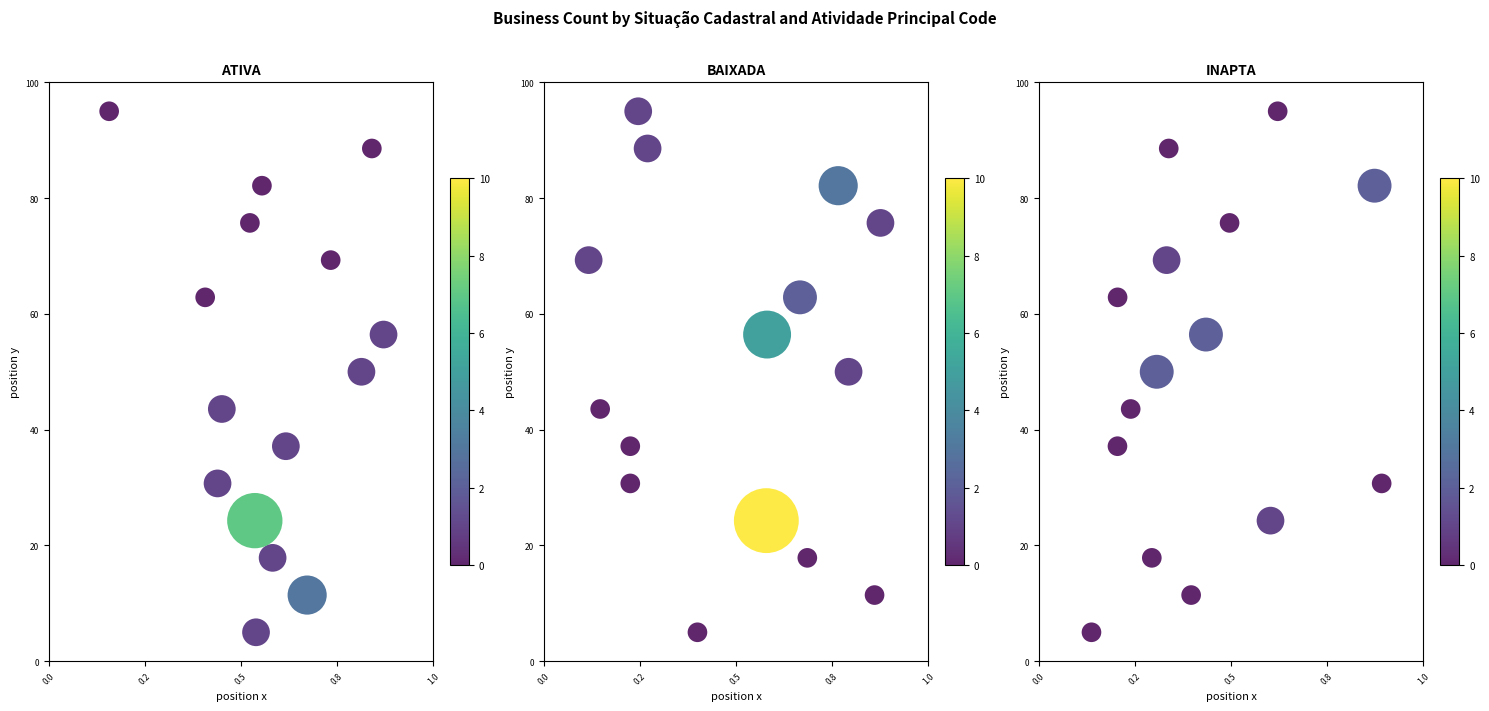

What is the sum of all INAPTA values?

7.5